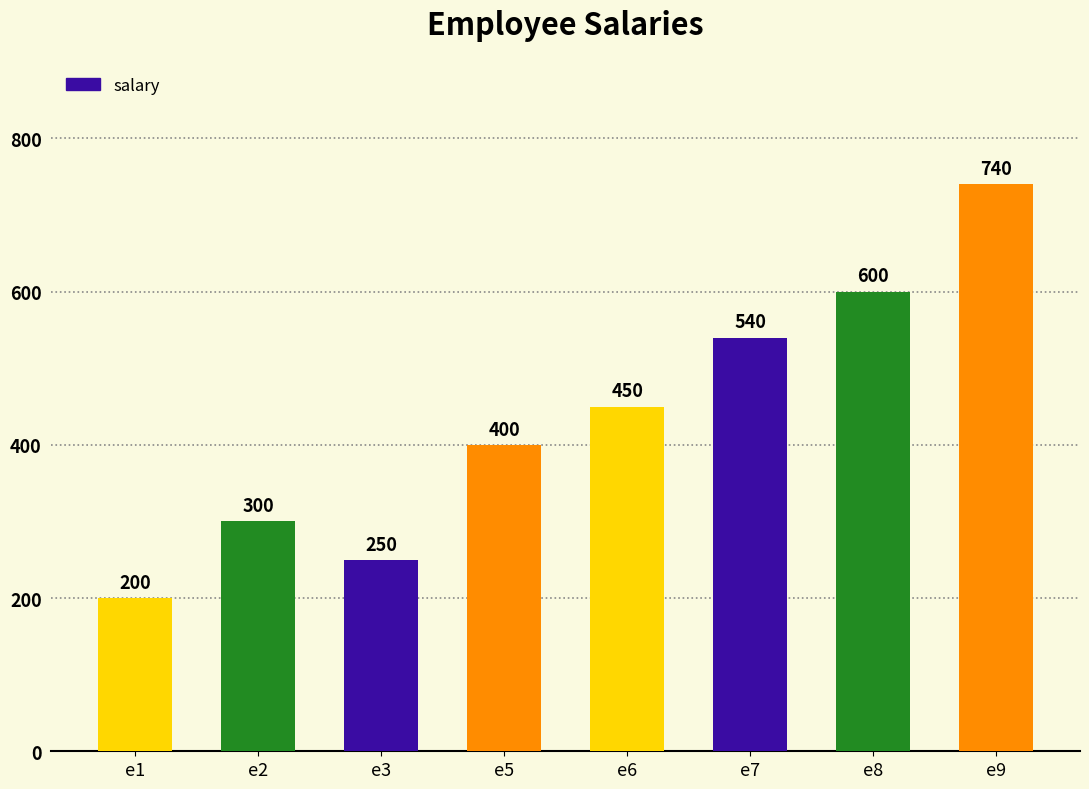

Where is the data nearest to the value 470?

e6